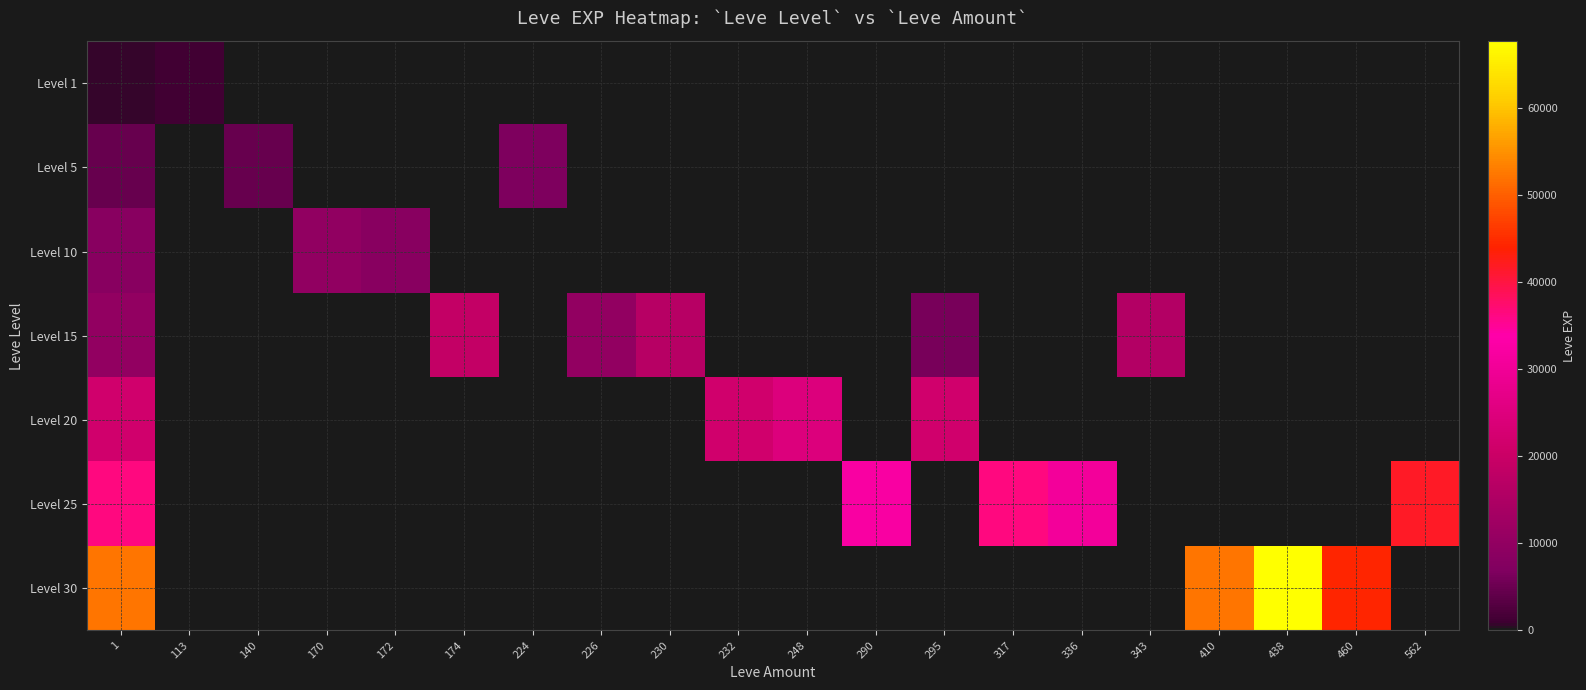

What is the total value across all series at 224?

6840